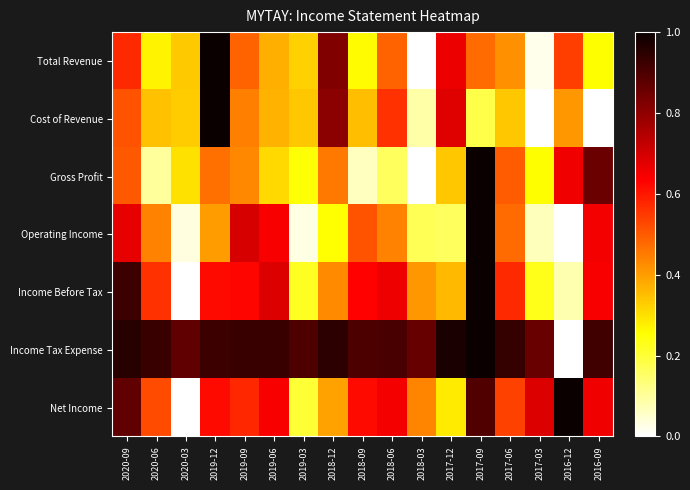

Which series changed the most between 2020-03 and 2016-12?

Net Income